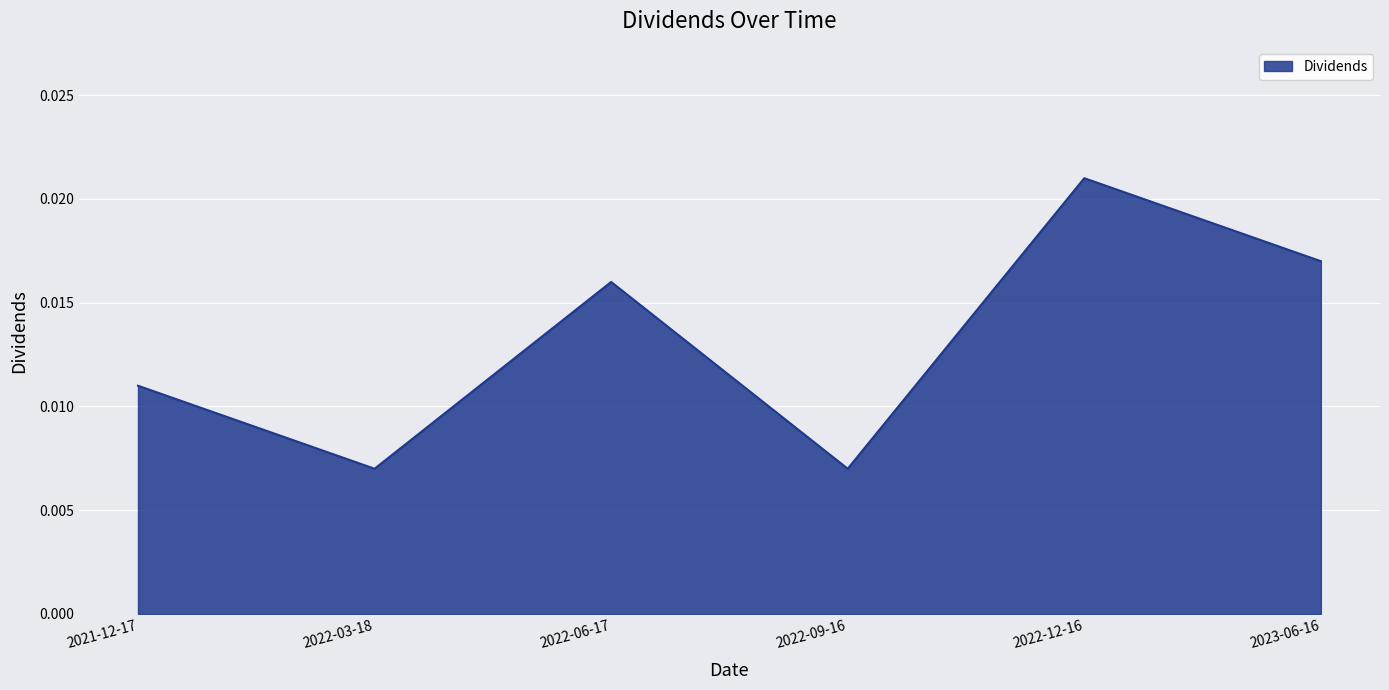

Which has a higher value, 2022-03-18 or 2022-12-16?

2022-12-16